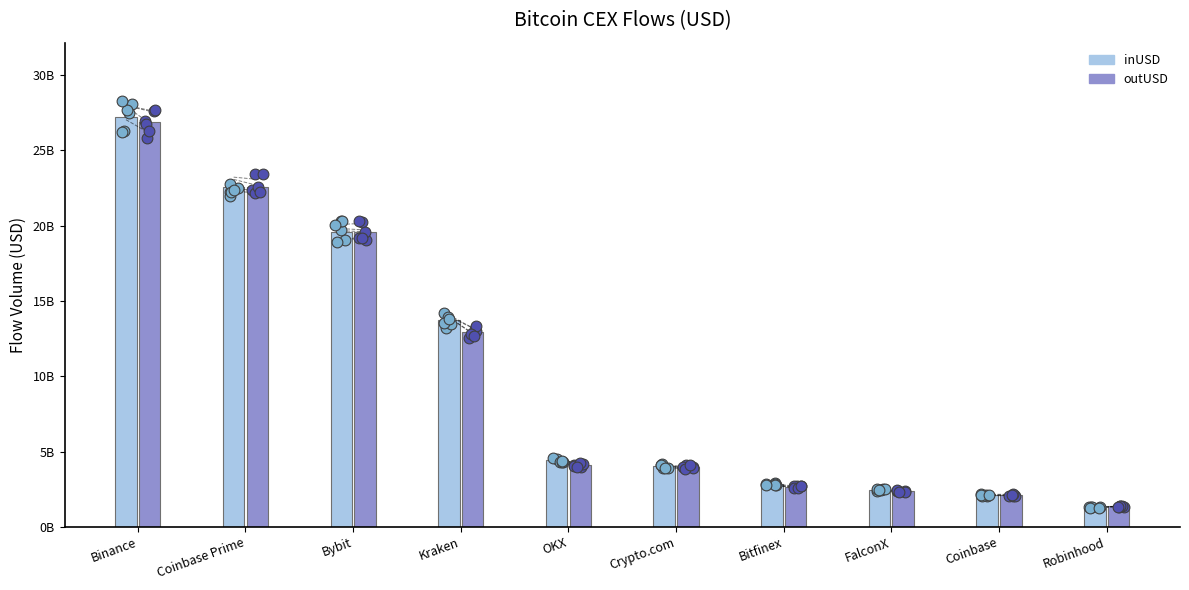

Which series has the largest Y range (max minus min)?

inUSD